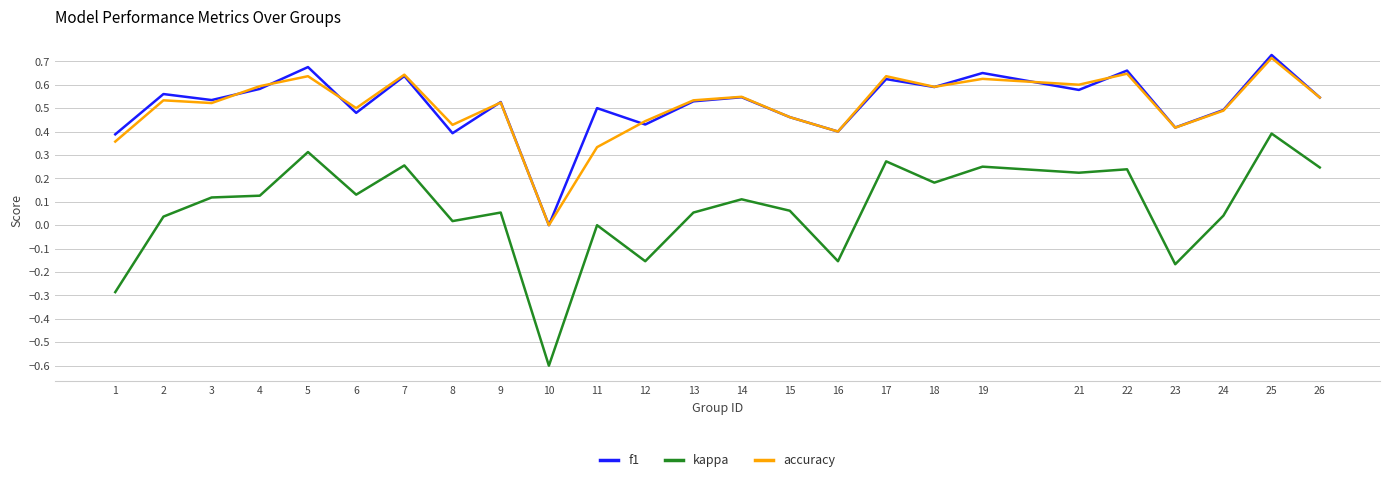

Which category has the lowest value in the kappa series?

10